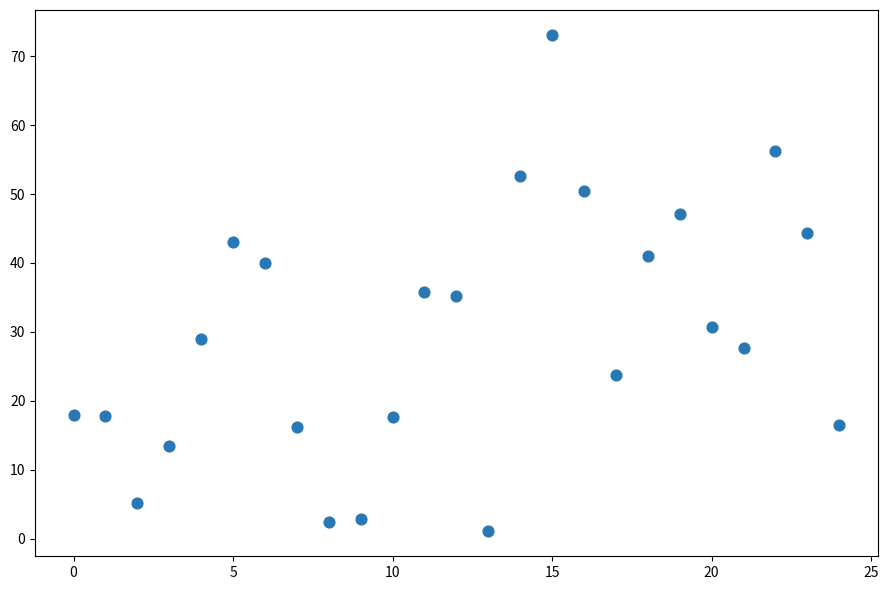

What is the range of Y values (max minus min)?

72.0